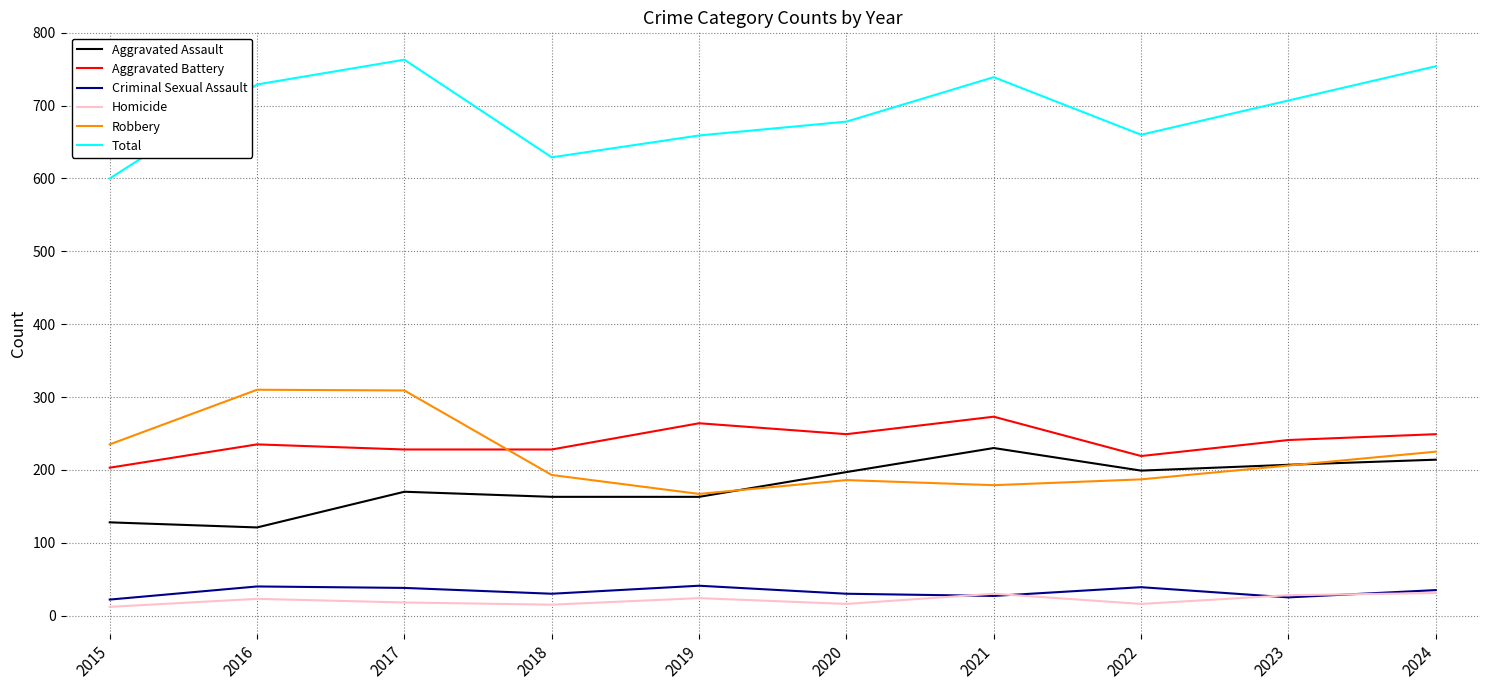

Is this an area chart (filled region under the line)?

No